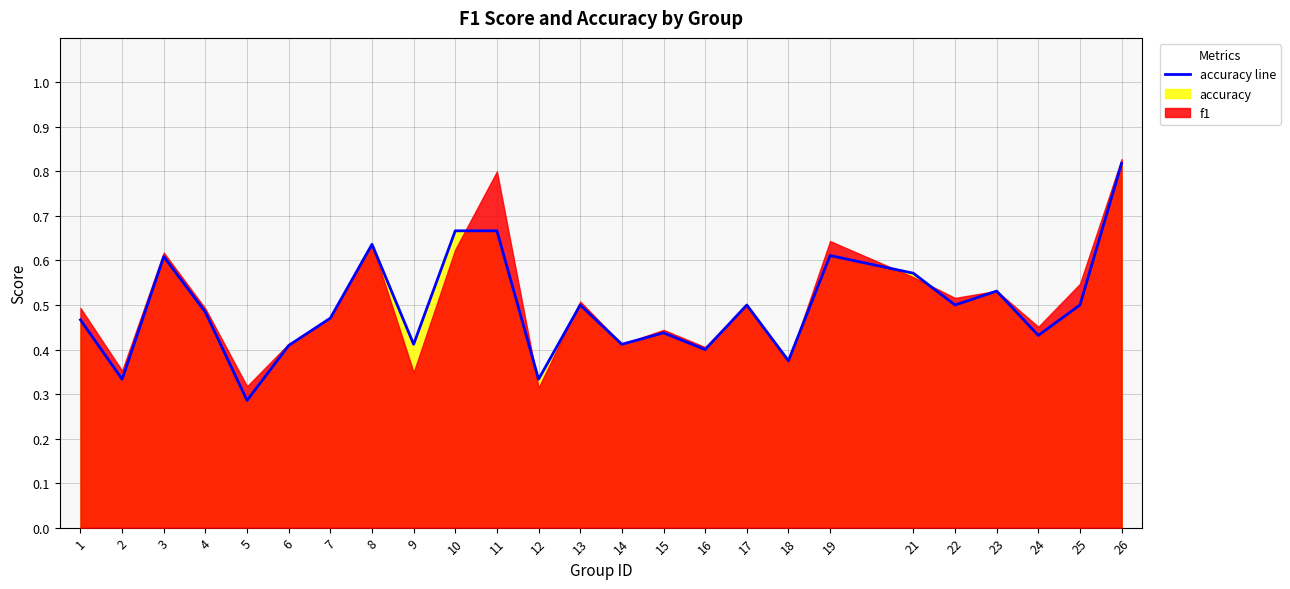

The value at 8 is 0.6. True or false?

True